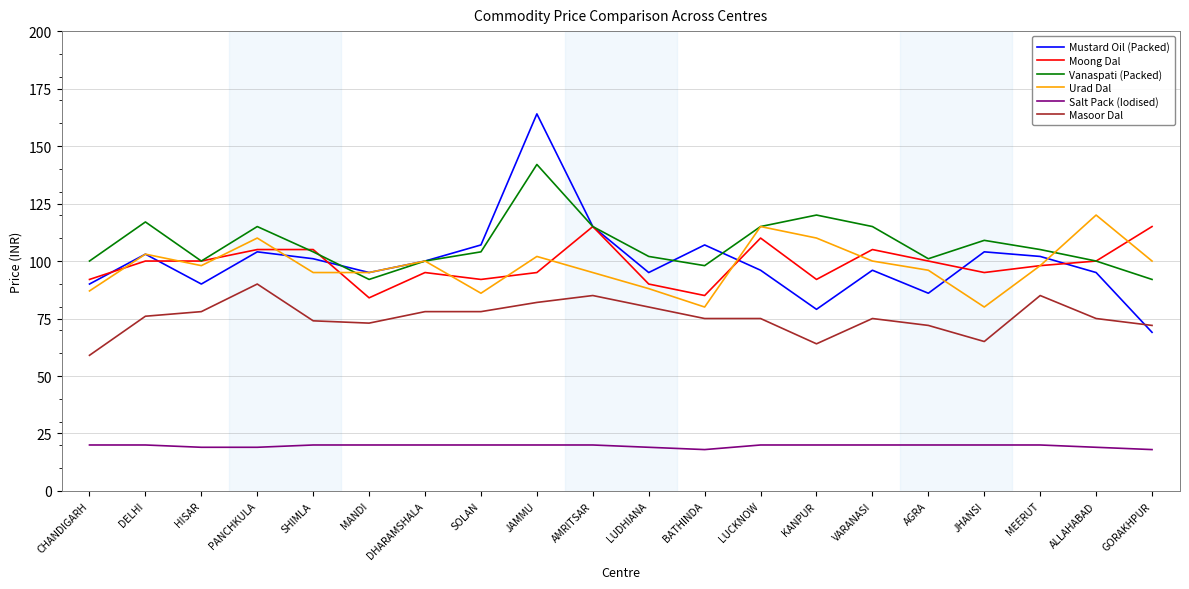

True or false: Urad Dal and Salt Pack (Iodised) cross at least once.

False